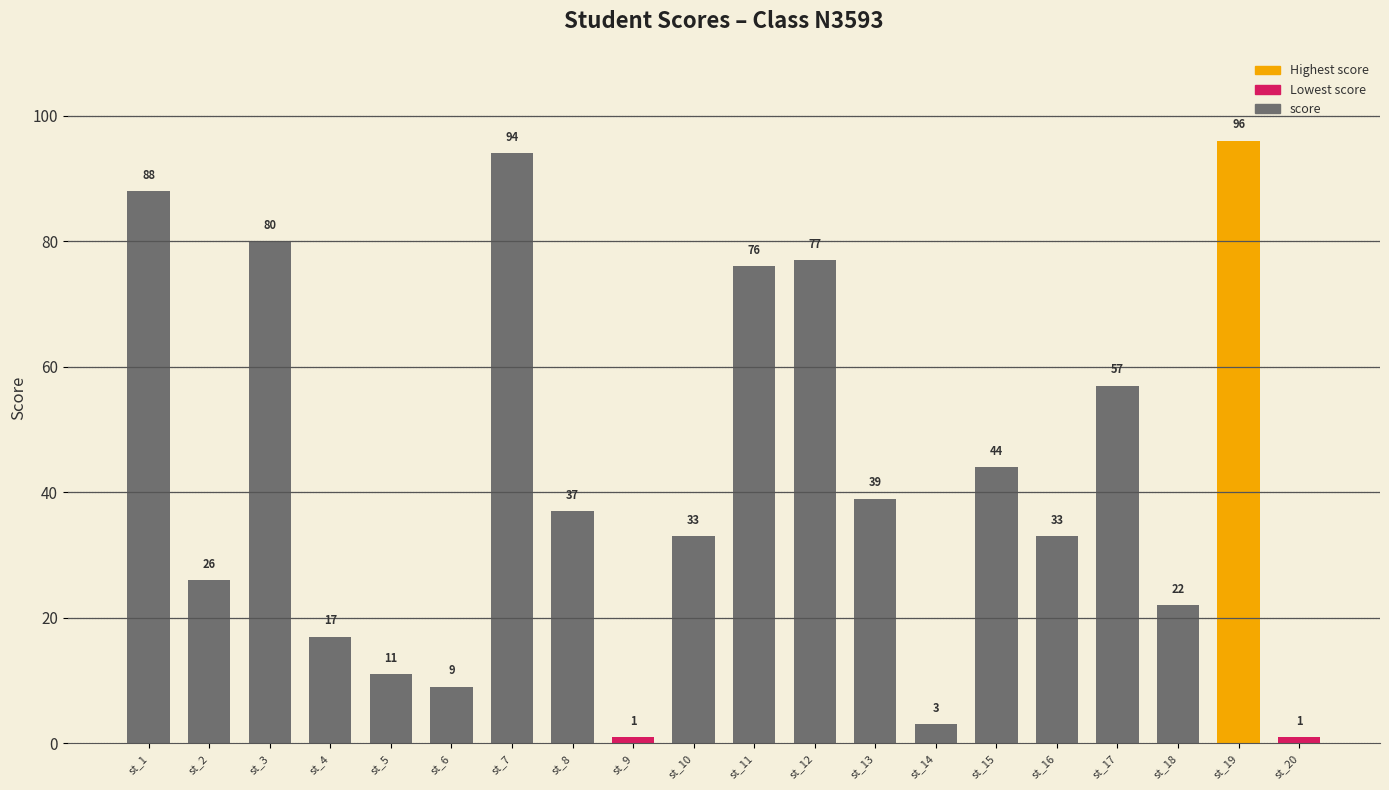

Approximately how many times larger is the value at st_7 compared to st_11?

1.2